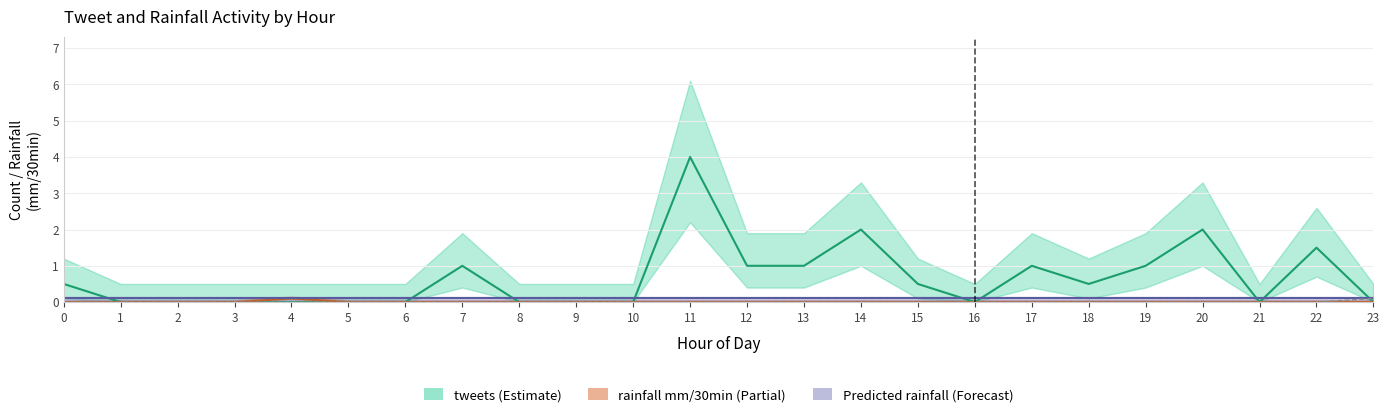

What is the spread (max minus min) of values at 17?

1.0